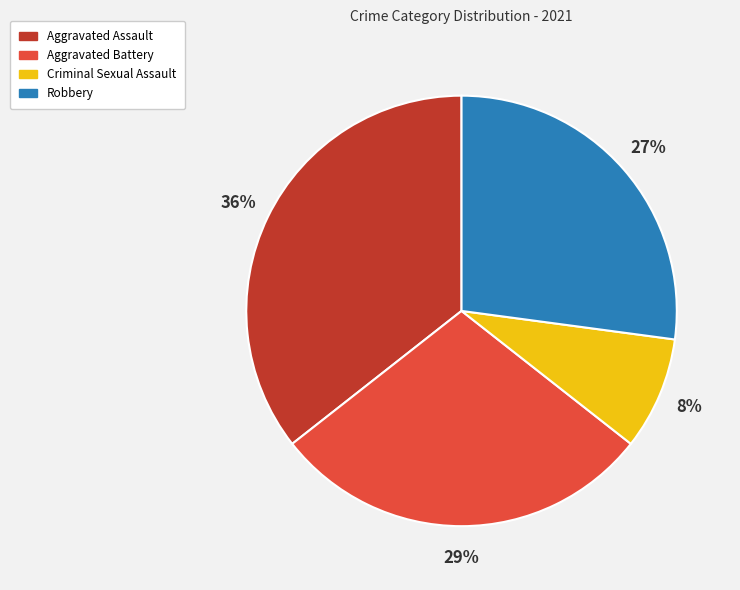

Does any single category account for the majority?

No